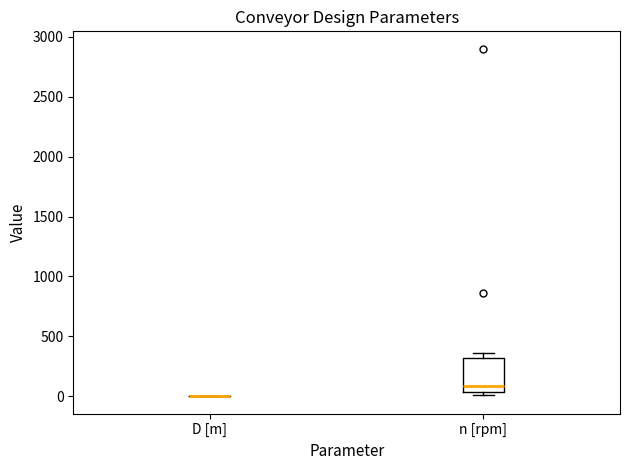

Comparing the boxes themselves (not the whiskers), which one is the tallest?

n [rpm]